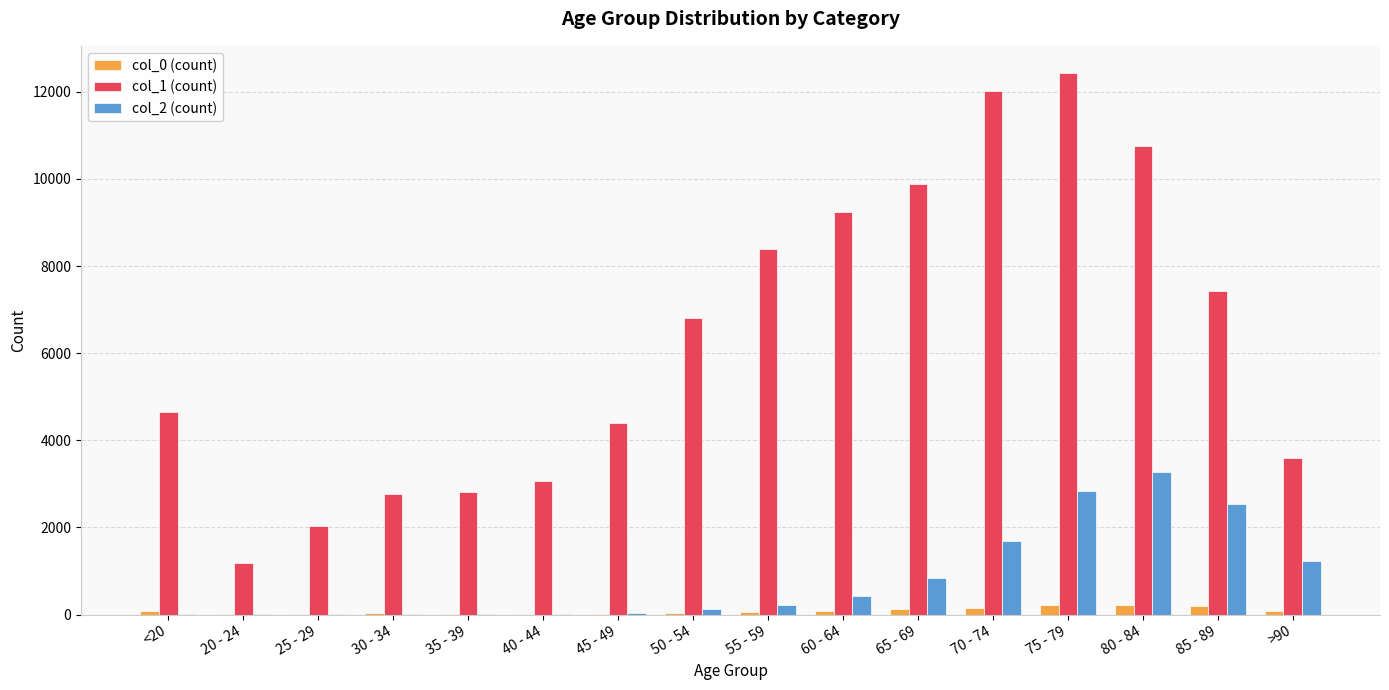

The value of col_2 (count) at 75 - 79 is 2848. True or false?

True